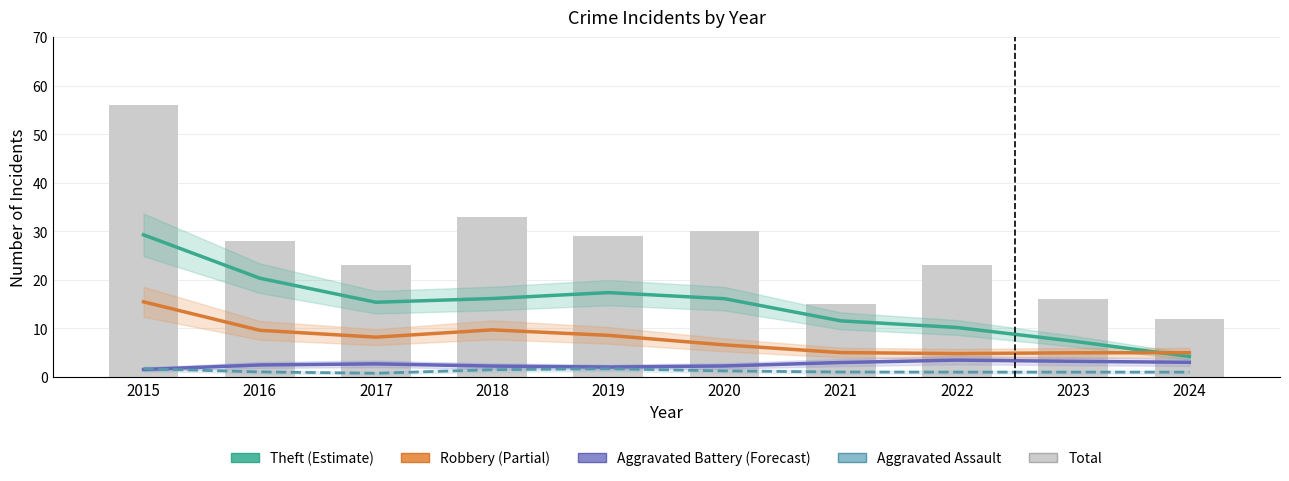

Reading left to right, transcribe all the data shown in this chart.

Theft: 2015=29.3	2016=20.3	2017=15.4	2018=16.2	2019=17.4	2020=16.1	2021=11.6	2022=10.2	2023=7.4	2024=4.2
Robbery: 2015=15.5	2016=9.6	2017=8.2	2018=9.7	2019=8.6	2020=6.6	2021=5.0	2022=4.8	2023=5.0	2024=5.0
Aggravated Battery: 2015=1.5	2016=2.5	2017=2.7	2018=2.3	2019=2.0	2020=2.3	2021=3.0	2022=3.5	2023=3.2	2024=3.0
Aggravated Assault: 2015=1.7	2016=1.0	2017=0.8	2018=1.5	2019=1.7	2020=1.2	2021=1.0	2022=1.0	2023=1.0	2024=1.0
Total: 2015=56.0	2016=28.0	2017=23.0	2018=33.0	2019=29.0	2020=30.0	2021=15.0	2022=23.0	2023=16.0	2024=12.0